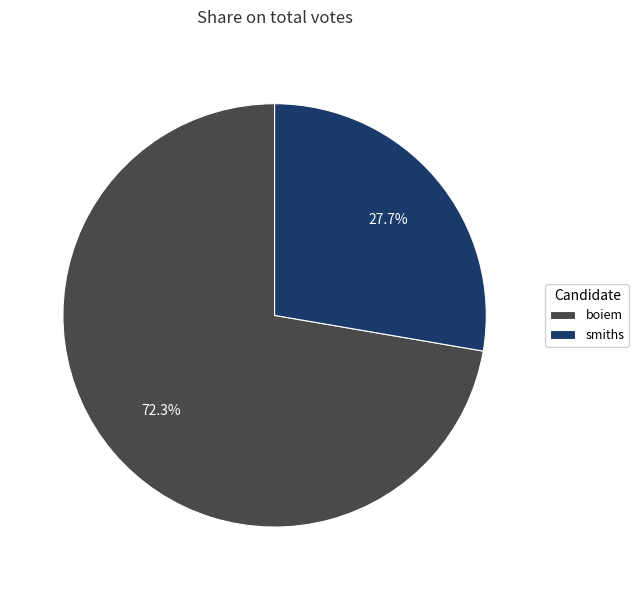

What is the ratio of the value at boiem to the value at smiths?

2.6